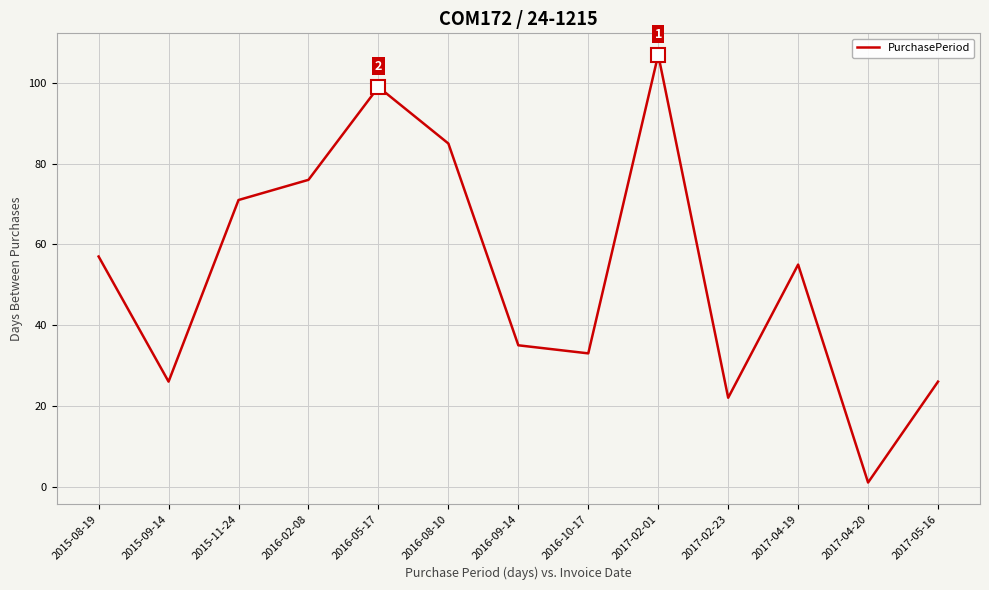

Approximately how many times larger is the value at 2016-10-17 compared to 2016-08-10?

0.4